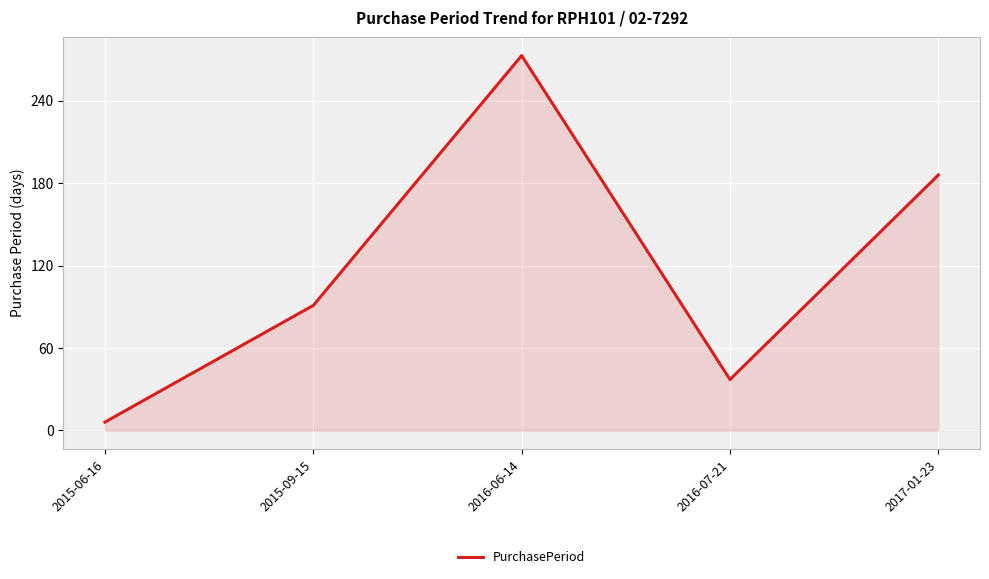

Approximately how many times larger is the value at 2016-06-14 compared to 2017-01-23?

1.5